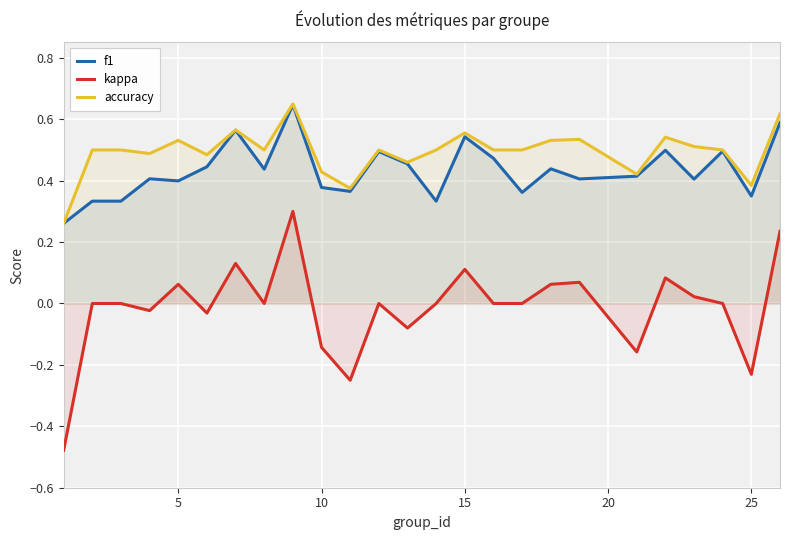

What are all the series names shown in the legend?

f1, kappa, accuracy